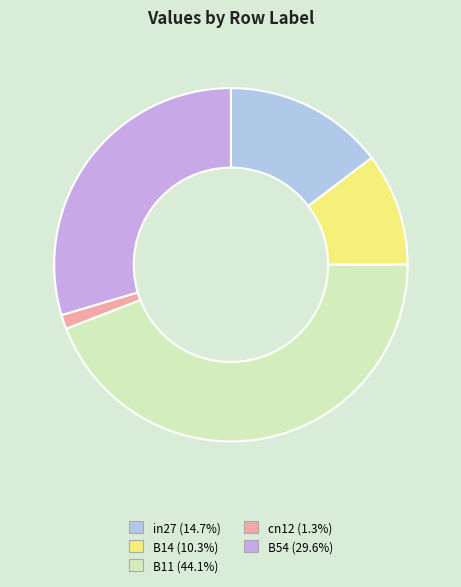

What is the smallest slice in the pie chart?

cn12